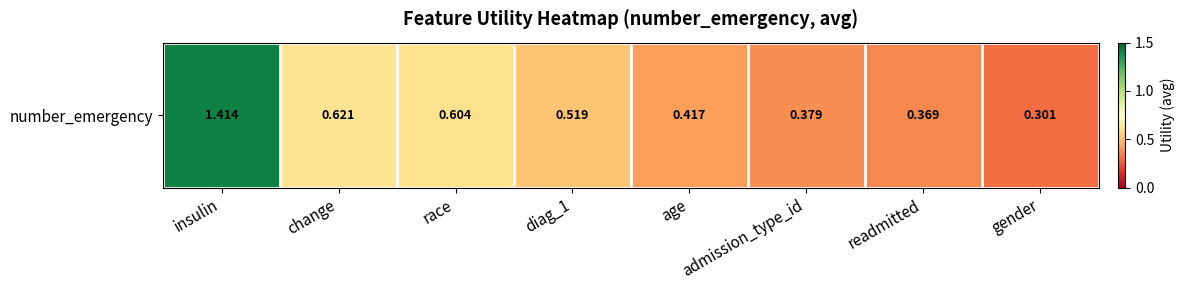

What is the average value?

0.6